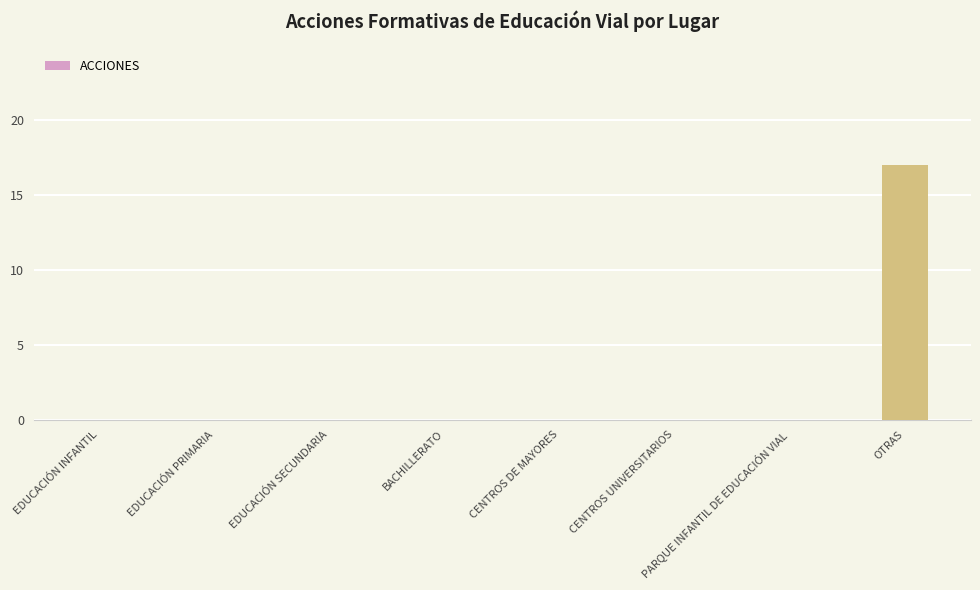

What is the change in value from EDUCACIÓN SECUNDARIA to OTRAS?

+17